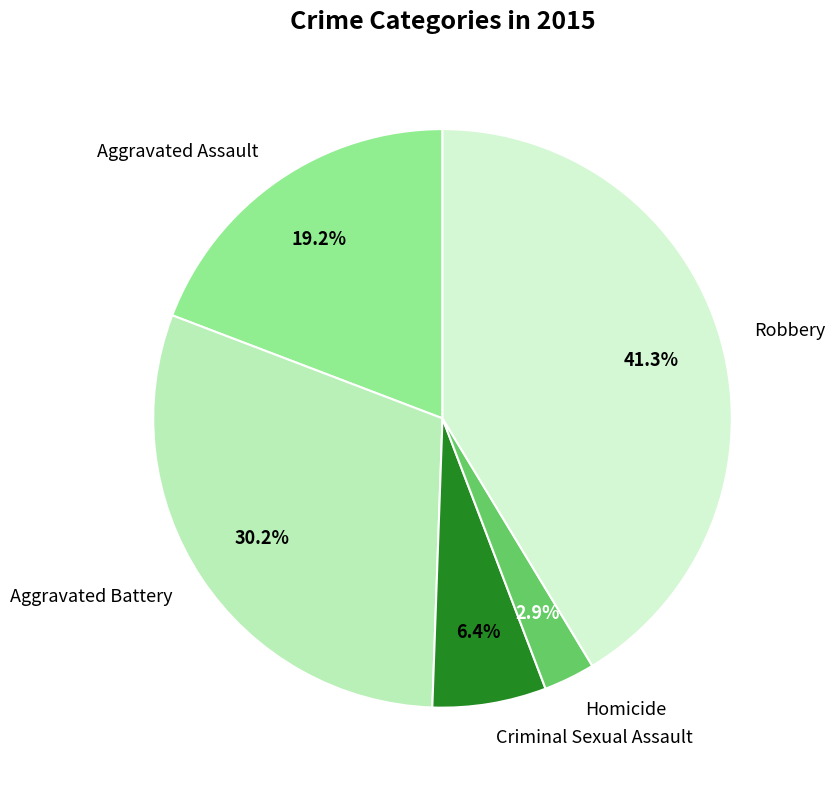

Is it true that Criminal Sexual Assault is 6% of the pie?

True